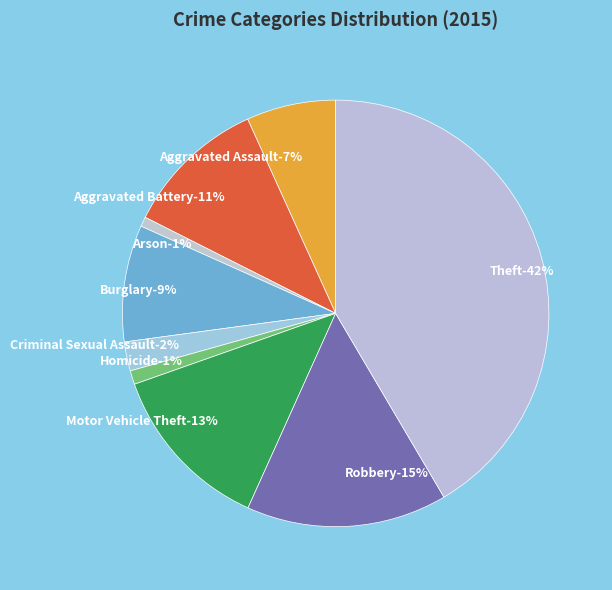

Count the number of slices in the pie.

9